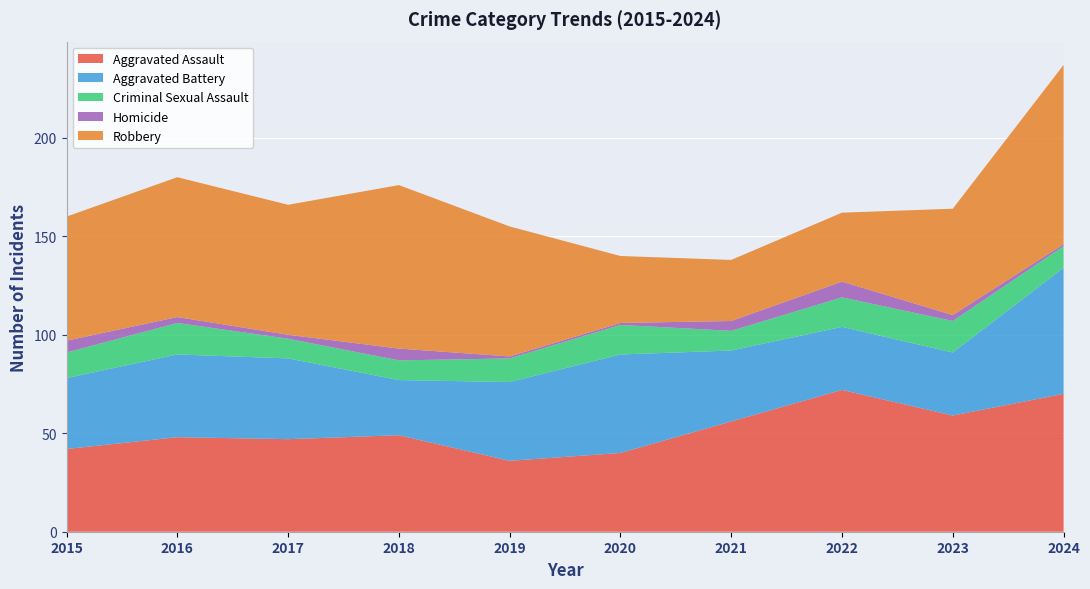

Reading right to left, transcribe all the data shown in this chart.

Aggravated Assault: 2024=70	2023=59	2022=72	2021=56	2020=40	2019=36	2018=49	2017=47	2016=48	2015=42
Aggravated Battery: 2024=64	2023=32	2022=32	2021=36	2020=50	2019=40	2018=28	2017=41	2016=42	2015=36
Criminal Sexual Assault: 2024=11	2023=16	2022=15	2021=10	2020=15	2019=12	2018=10	2017=10	2016=16	2015=13
Homicide: 2024=1	2023=3	2022=8	2021=5	2020=1	2019=1	2018=6	2017=2	2016=3	2015=6
Robbery: 2024=91	2023=54	2022=35	2021=31	2020=34	2019=66	2018=83	2017=66	2016=71	2015=63